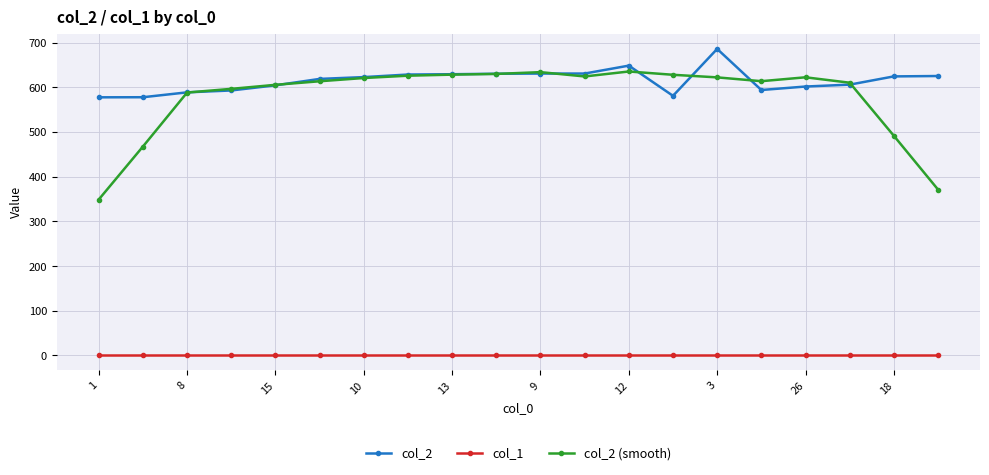

How many data points in col_2 are less than 622?

10